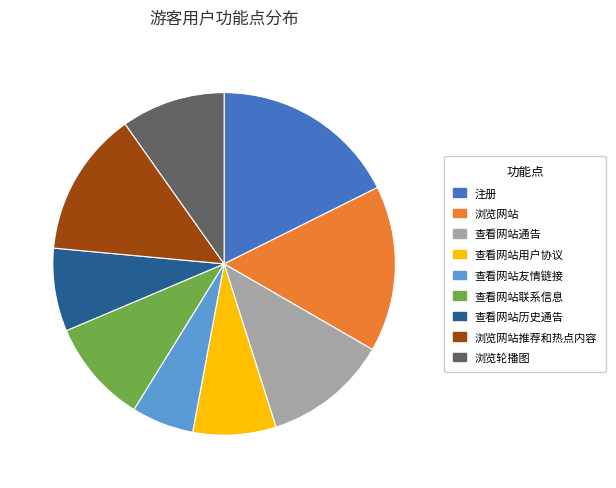

The 查看网站通告 slice represents 22% of the pie. True or false?

False